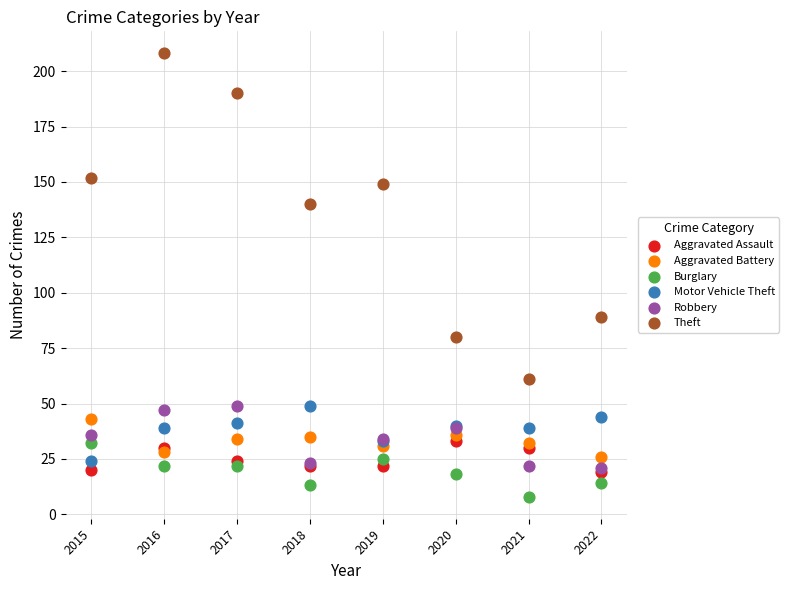

Across all series, what Y value is closest to 108?

89